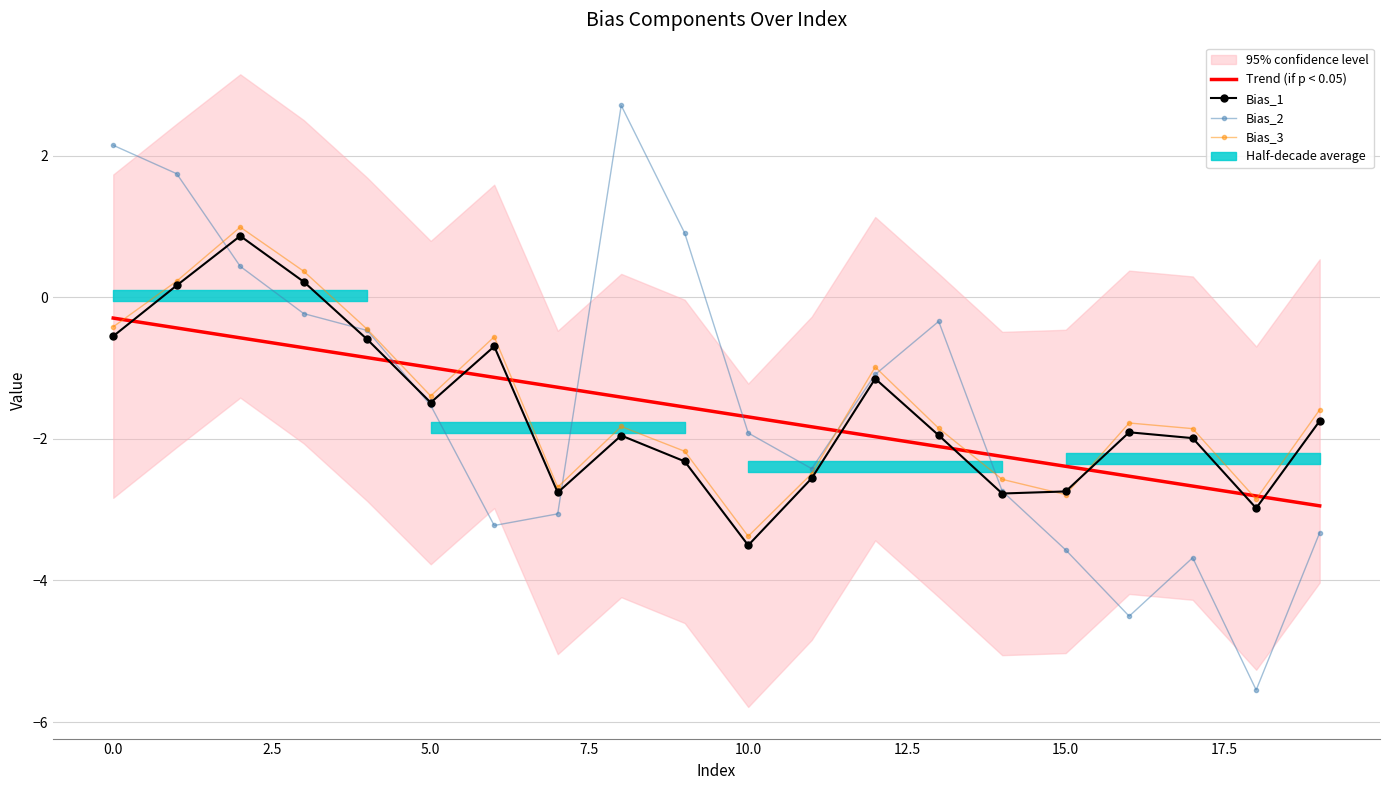

What is the total value across all series at 12?

-5.2